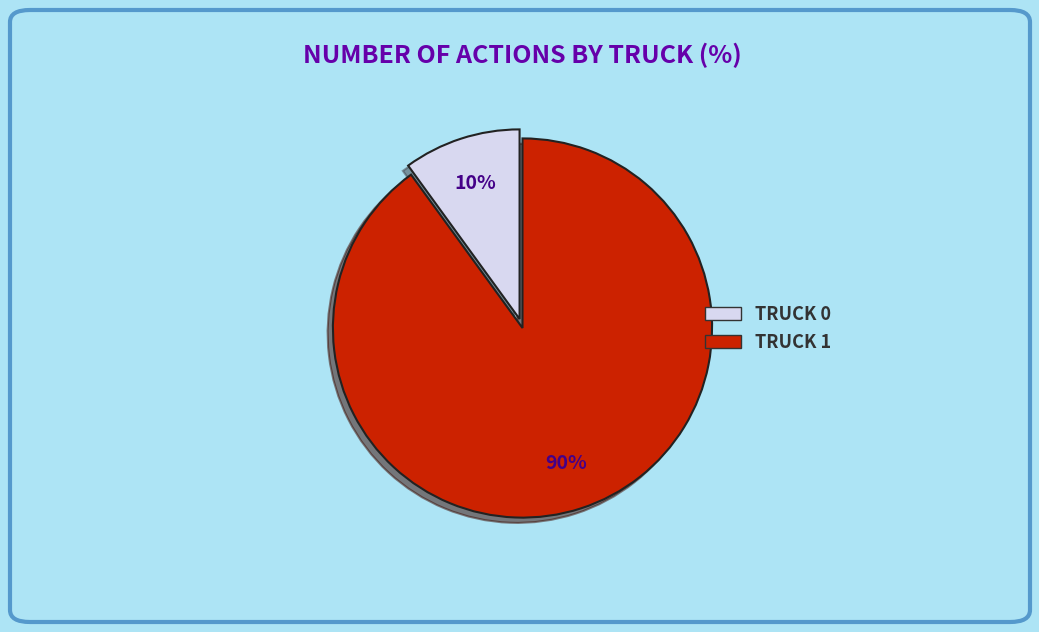

To the nearest percent, what is the average slice percentage?

50%